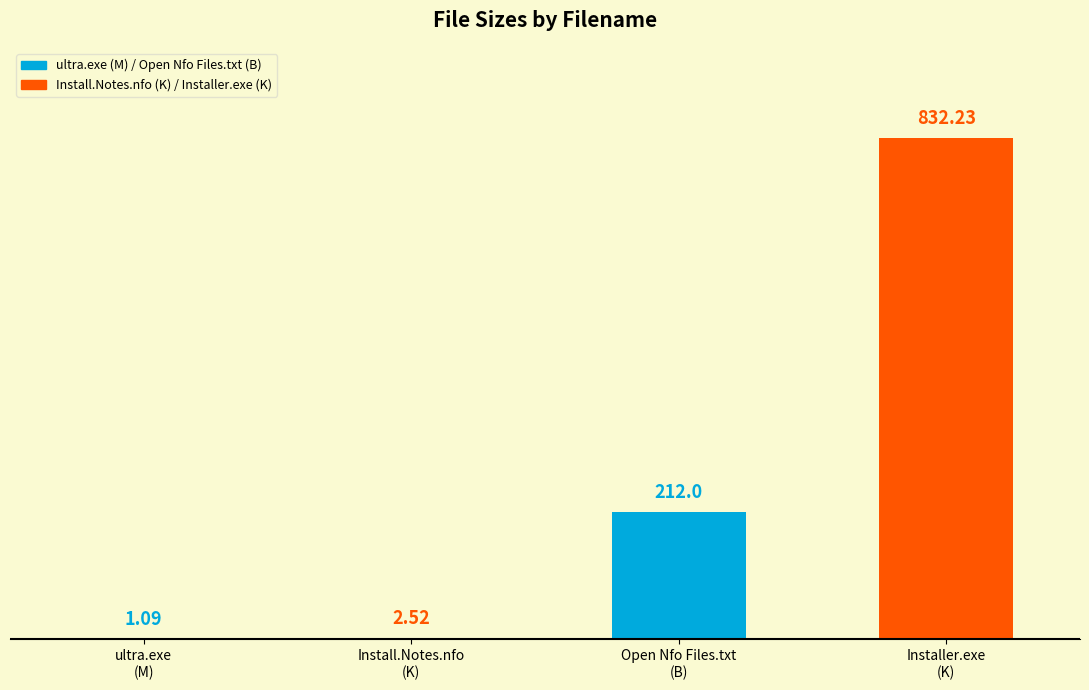

Reading left to right, transcribe all the data shown in this chart.

Crack - rebels/ultra.exe=1.1	ChingLiu.Install.Notes.nfo=2.5	How To Open Nfo Files.txt=212.0	Teleport_Ultra_Installer.exe=832.2